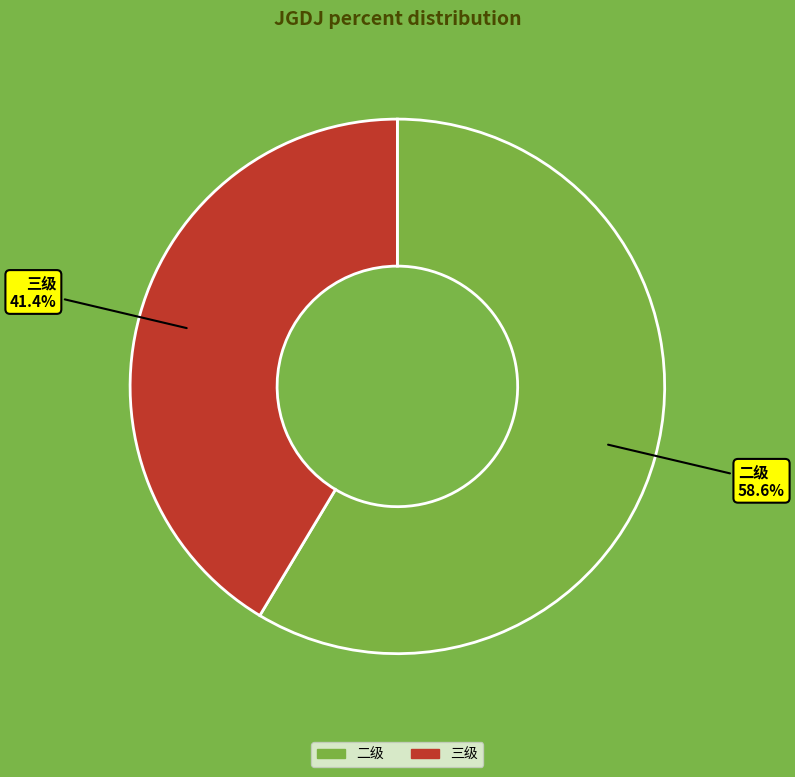

Which category has the smallest portion of the pie?

三级